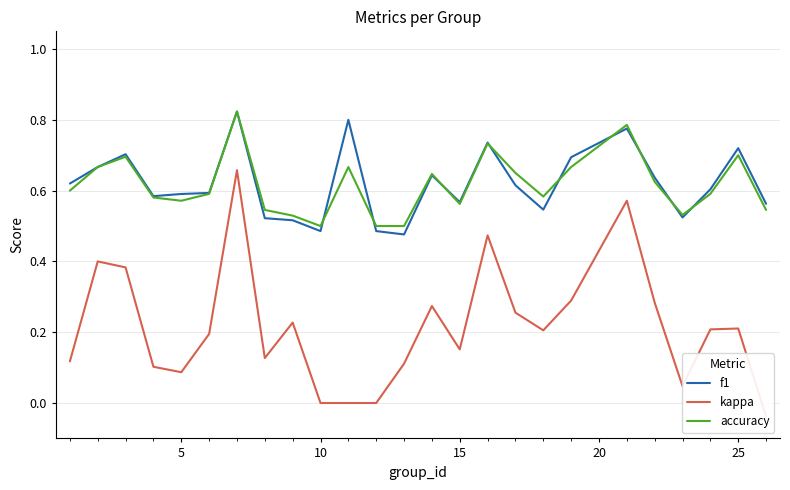

Count the accuracy values in the range 0 to 1.

25